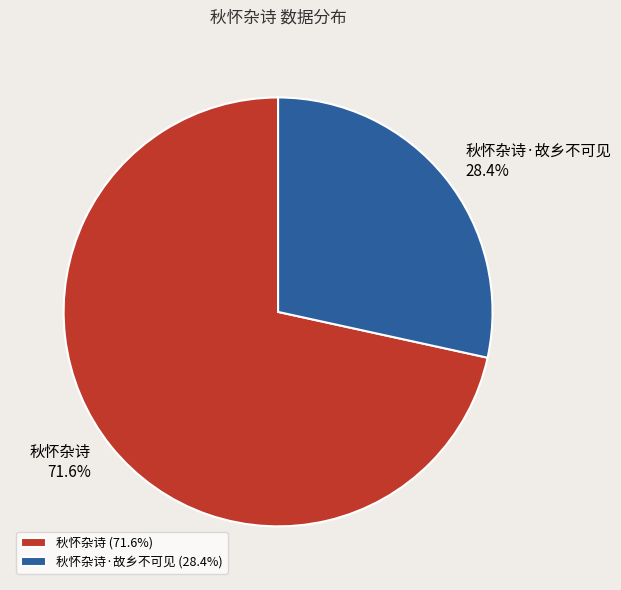

To the nearest percent, what is the difference between the largest and smallest slice percentages?

43%